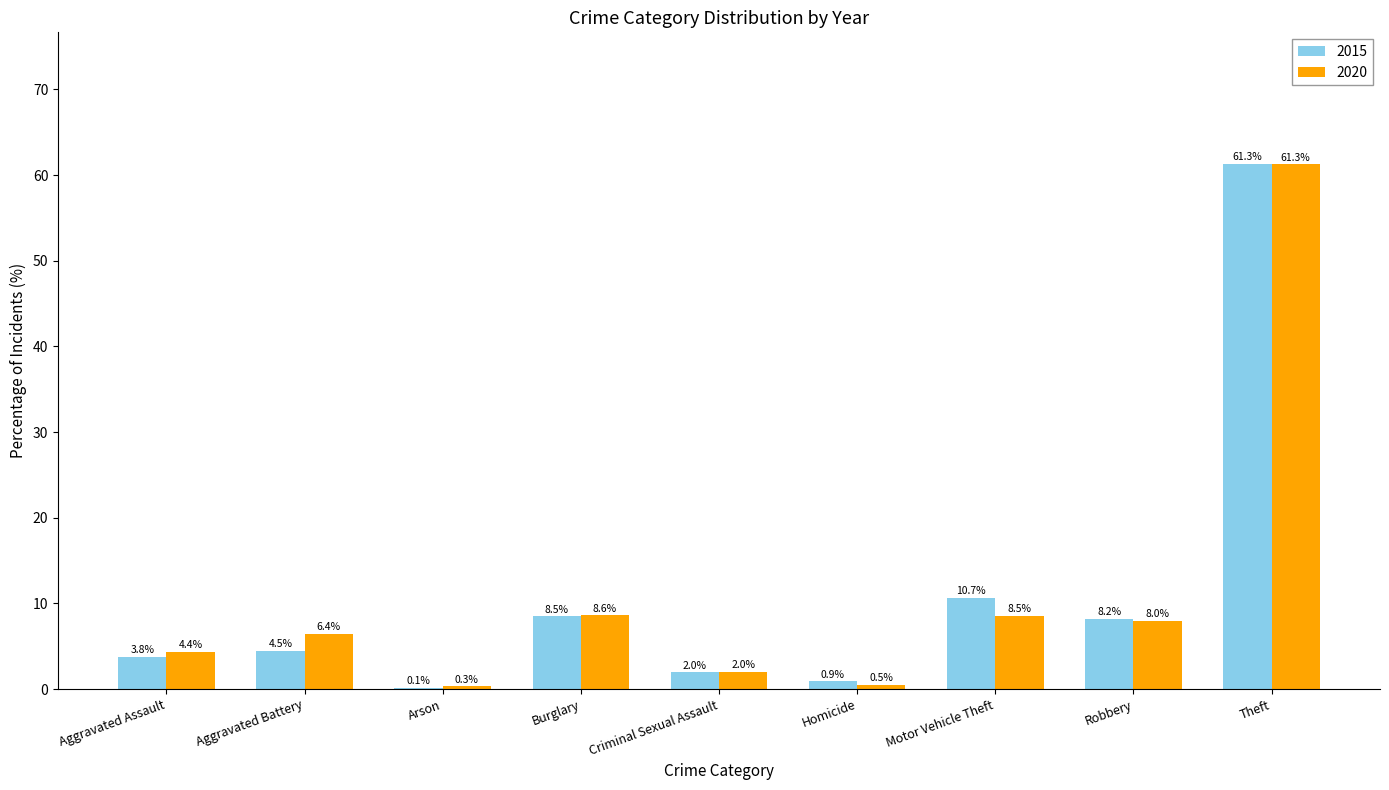

Are the bars horizontal?

No